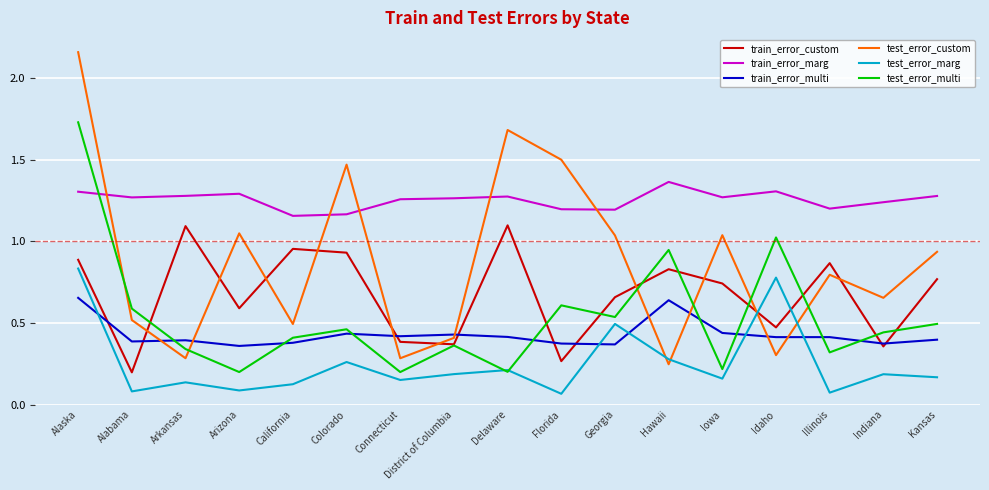

True or false: test_error_marg has a value of 0.1 at Alabama.

True